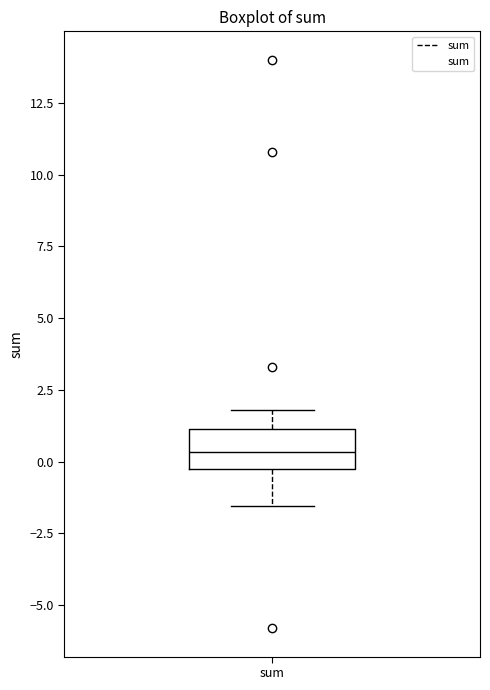

Where does the upper whisker of the box for sum end on the y-axis? The values are not printed on the chart, so give them approximately, as read against the axis.

2.0